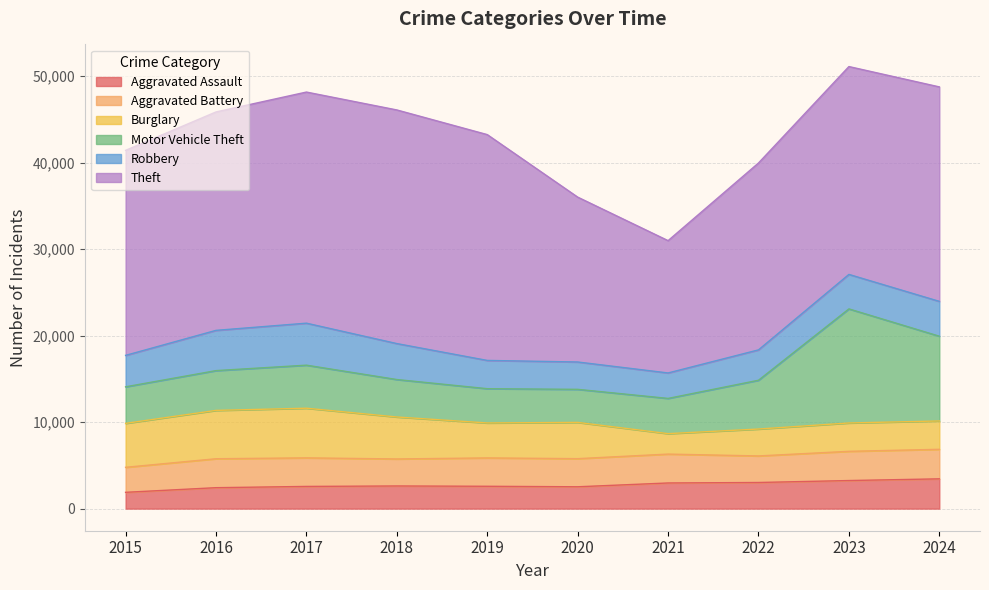

True or false: Motor Vehicle Theft has more than 1 interior local peaks.

True